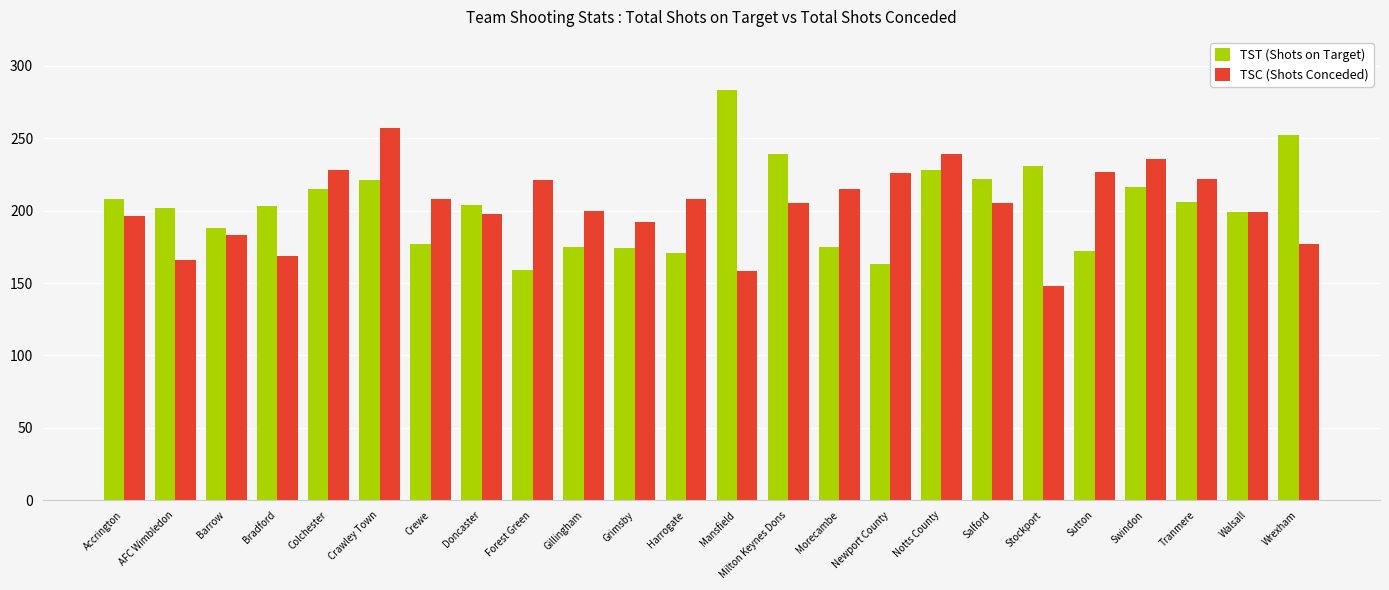

Rank the series at Crewe from highest to lowest value.

TSC (Shots Conceded), TST (Shots on Target)